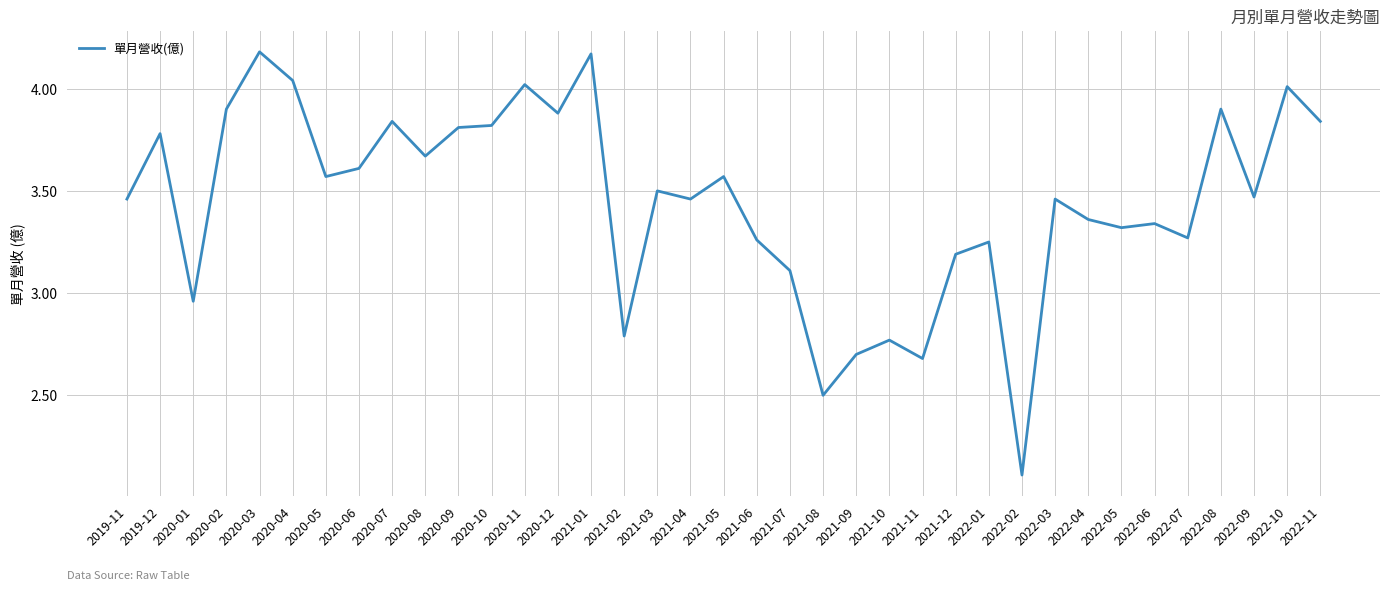

How many lines are shown in the chart?

1